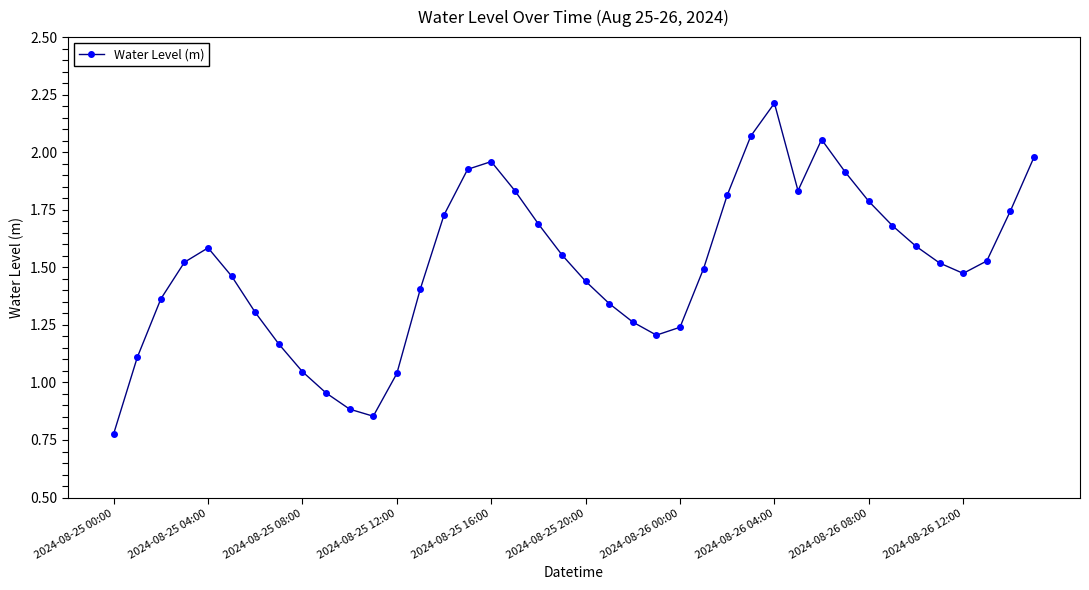

What is the maximum value shown in the chart?

2.2